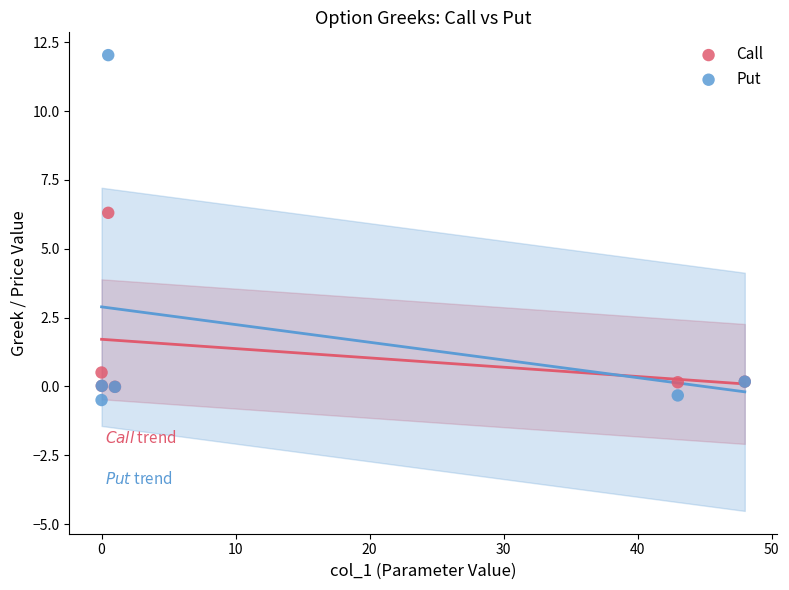

Which series contains the highest Y value?

Put